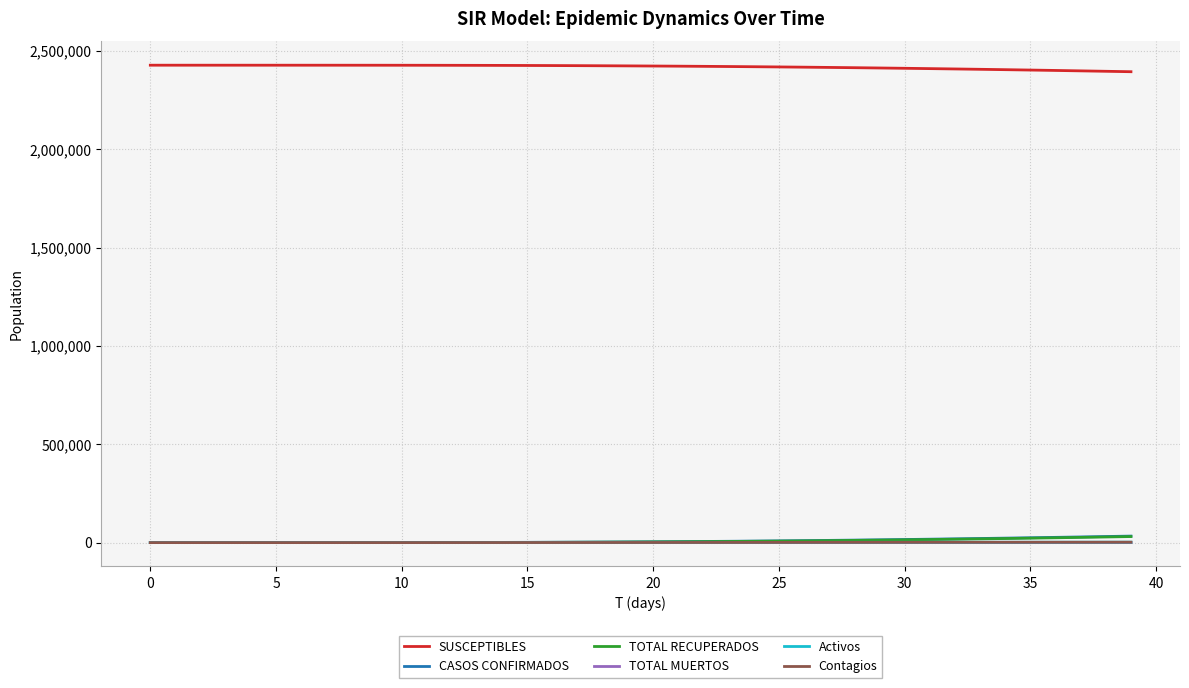

At how many categories does at least one series exceed 1862644?

40